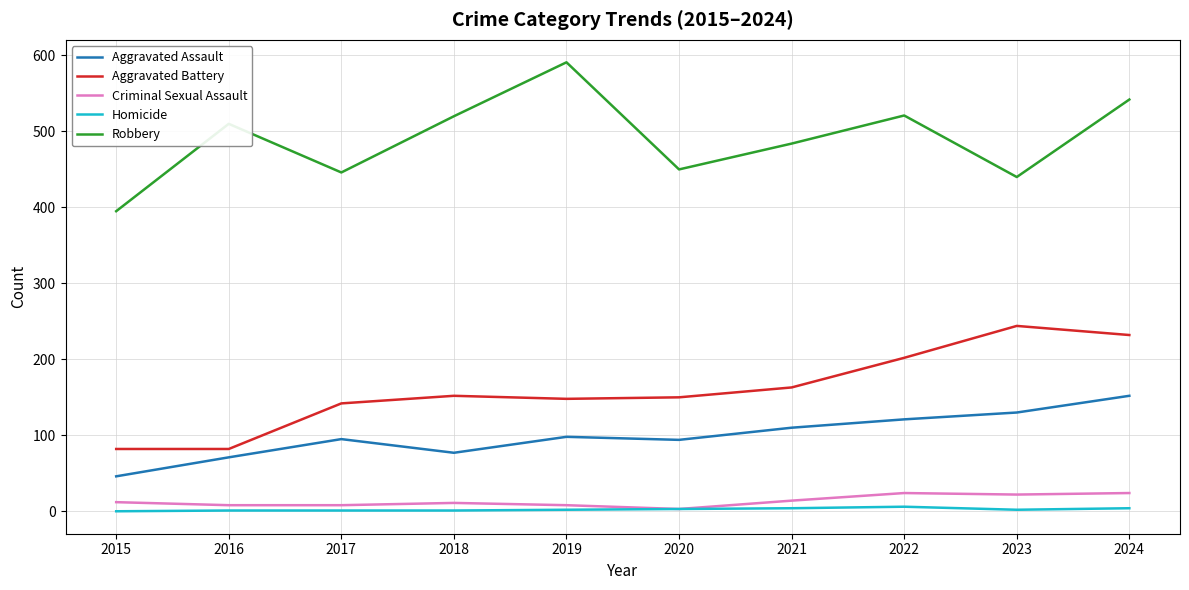

What is the minimum value for Robbery?

395